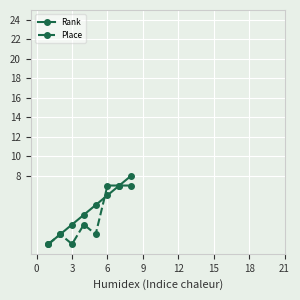

How many lines are shown in the chart?

2